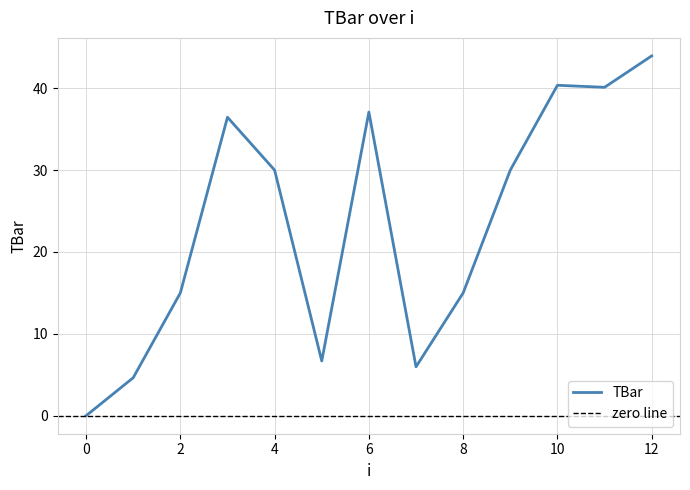

How many lines are shown in the chart?

1